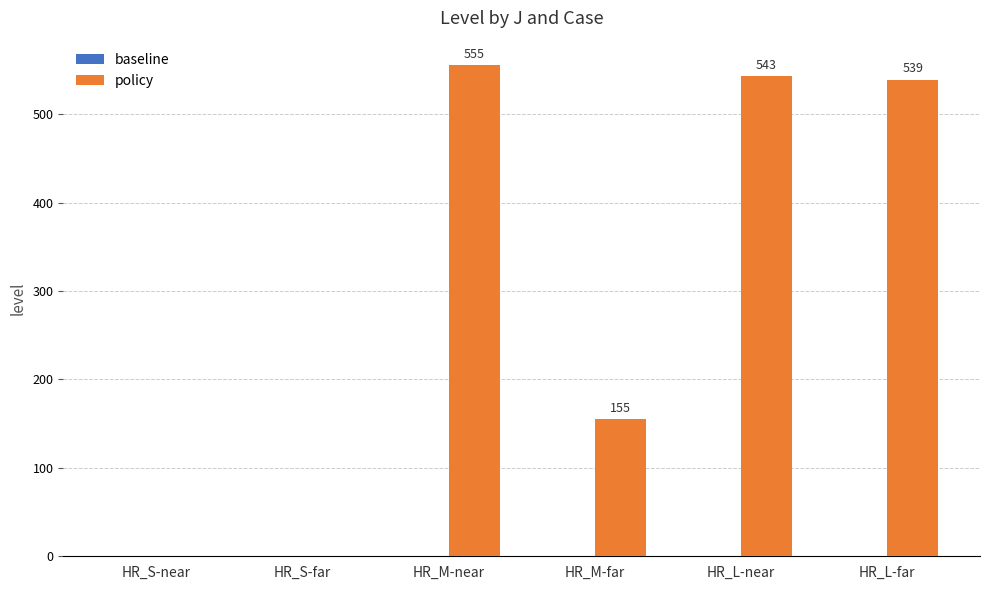

Which label corresponds to the largest value in the chart?

HR_M-near